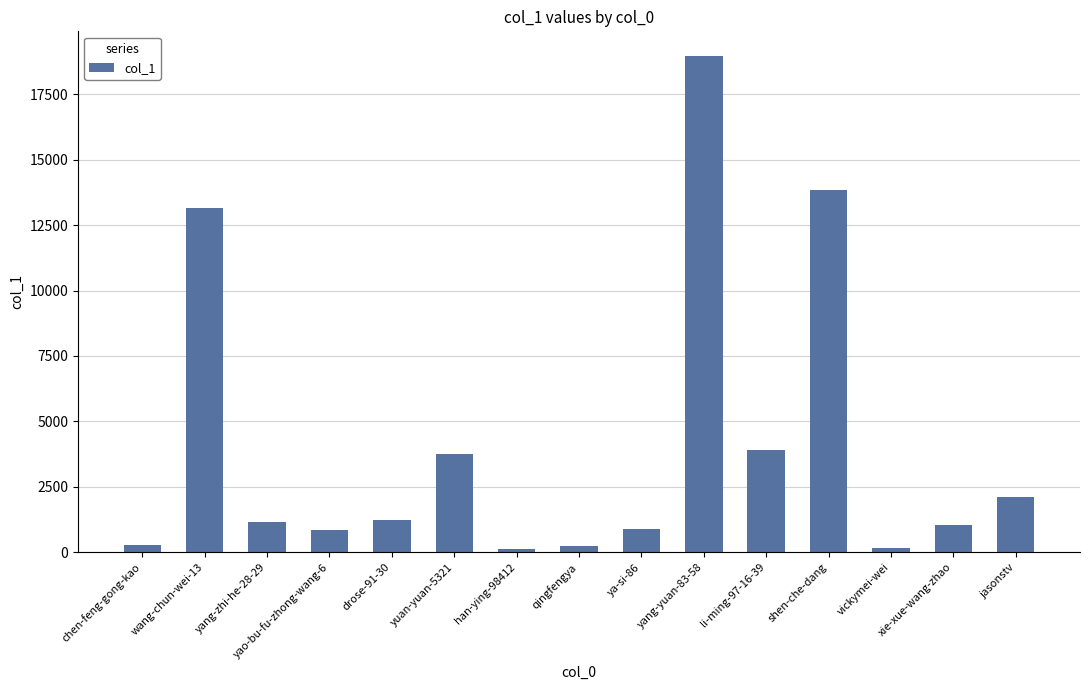

Where does the data first go above 1162?

wang-chun-wei-13